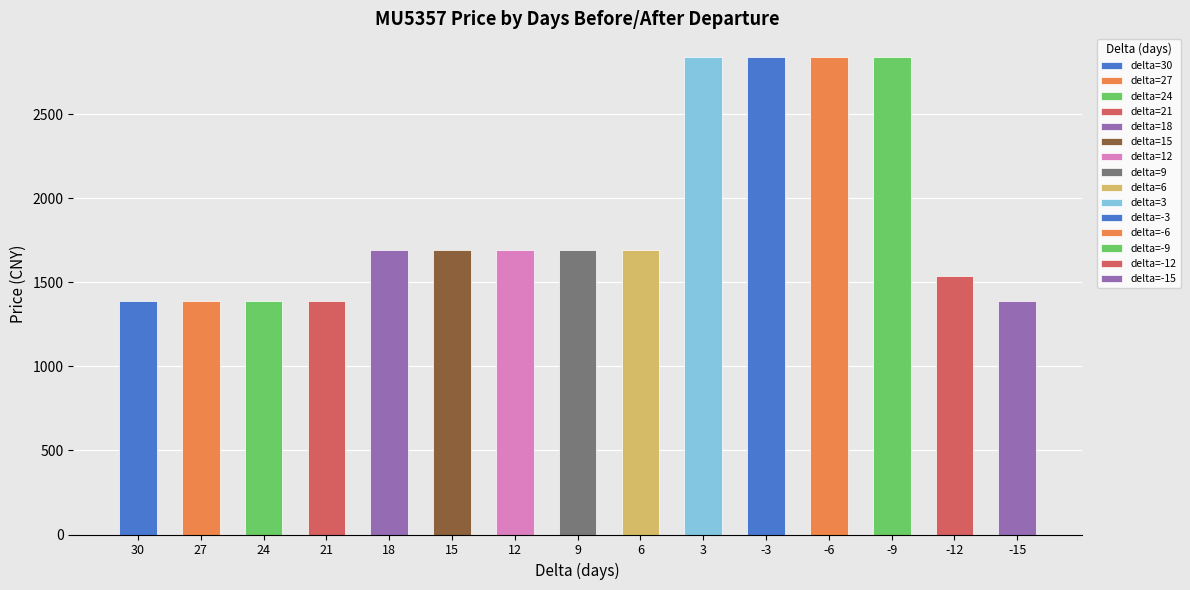

List the labels in order of value, largest first.

3, -3, -6, -9, 18, 15, 12, 9, 6, -12, 30, 27, 24, 21, -15